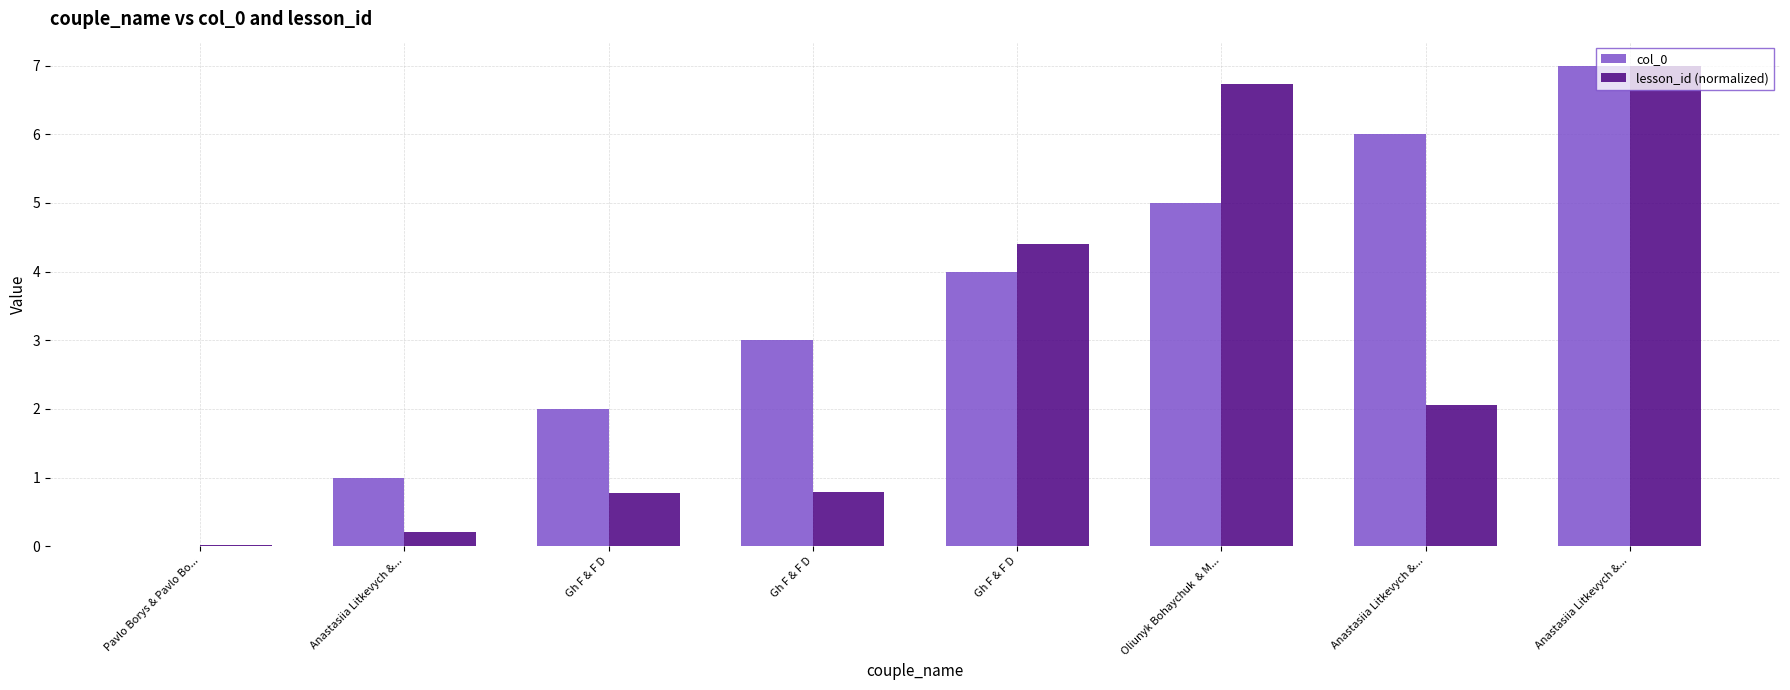

How many data points does each series have?

8